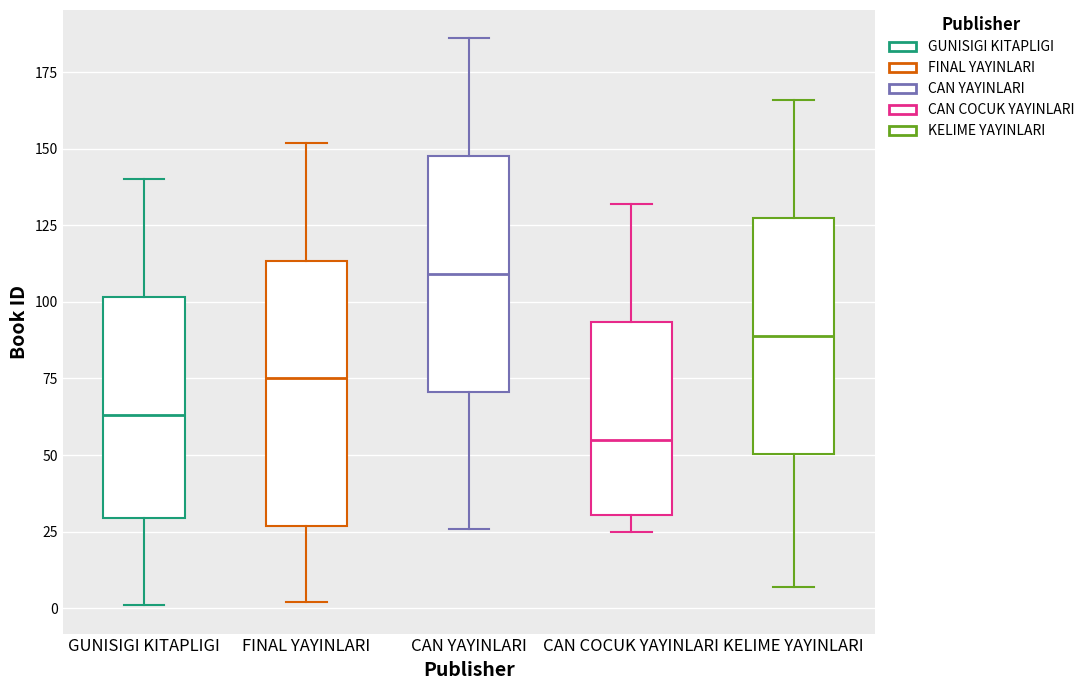

Comparing the boxes themselves (not the whiskers), which one is the tallest?

FINAL YAYINLARI